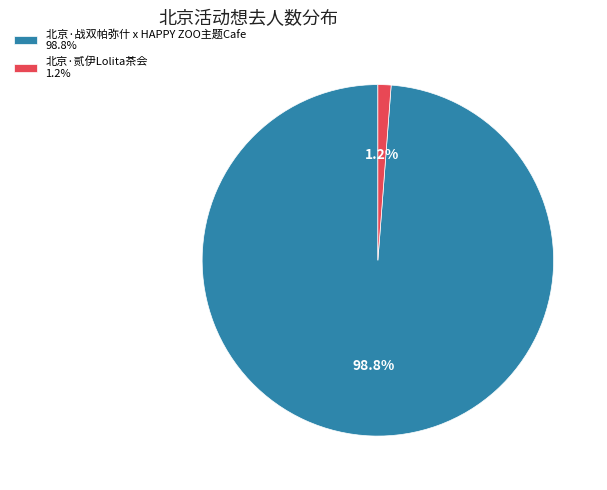

To the nearest percent, what percentage of the pie is 北京·战双帕弥什 x HAPPY ZOO主题Cafe?

99%